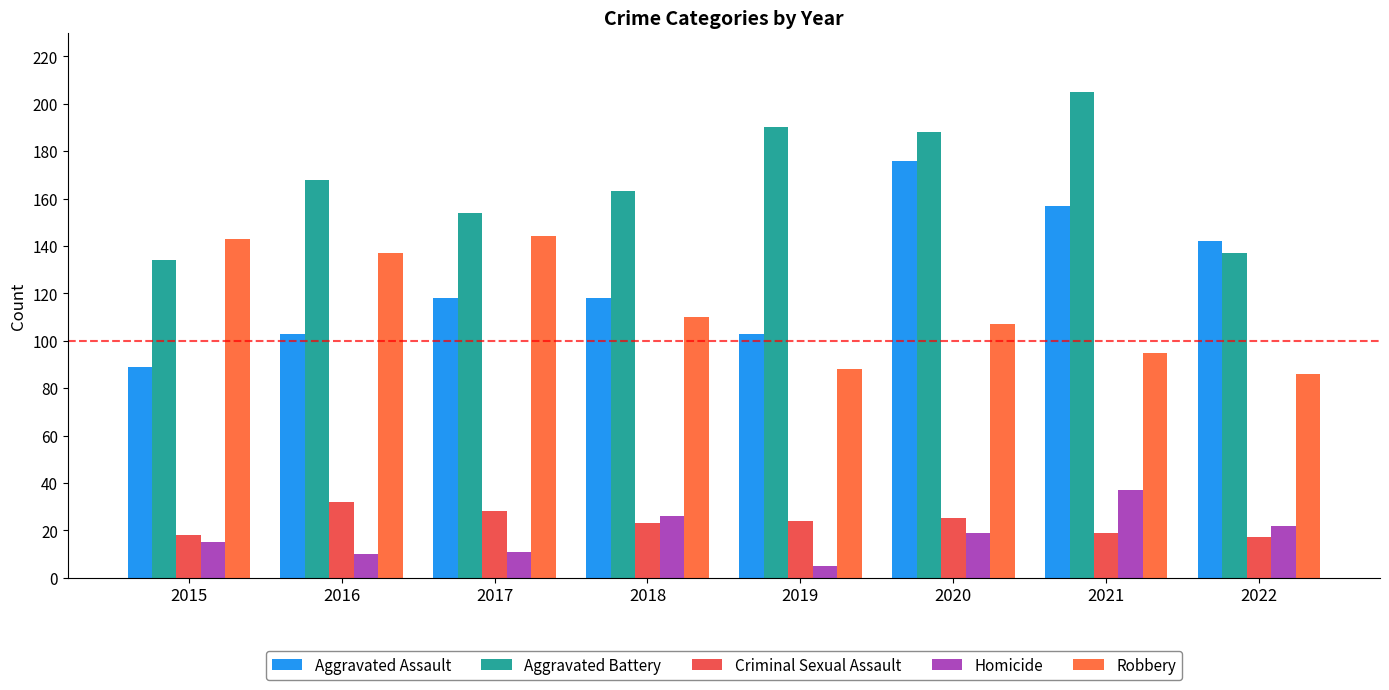

What is the average value of the Aggravated Assault series?

126